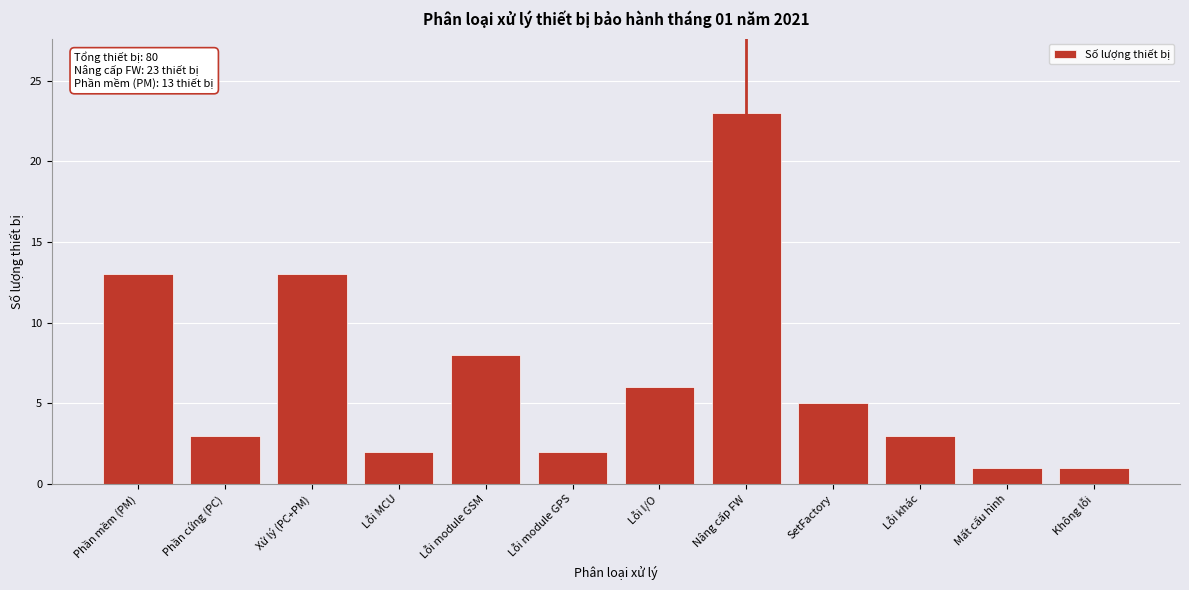

Reading left to right, transcribe all the data shown in this chart.

13	3	13	2	8	2	6	23	5	3	1	1